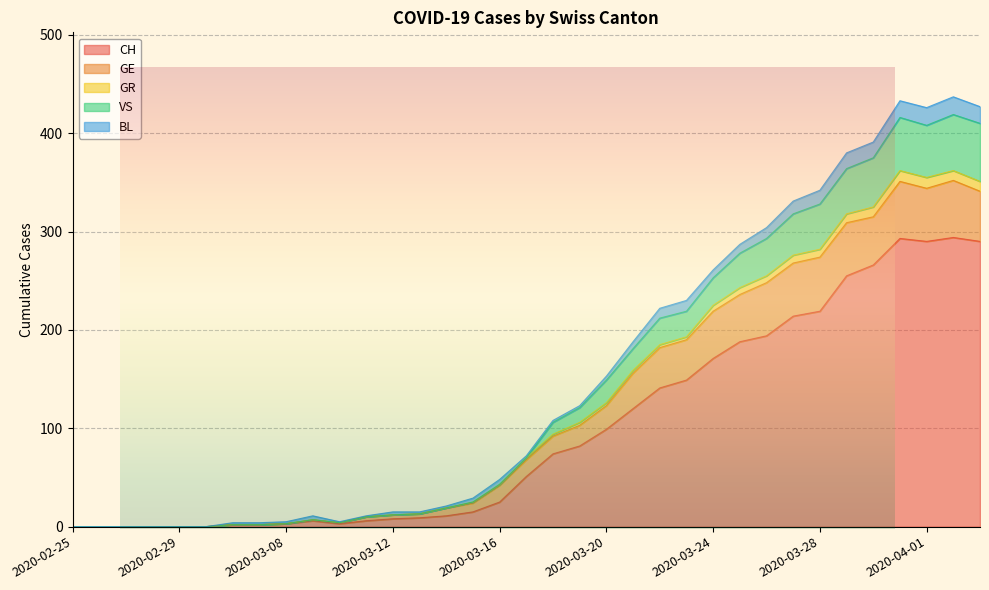

True or false: GR and VS intersect in this chart.

False